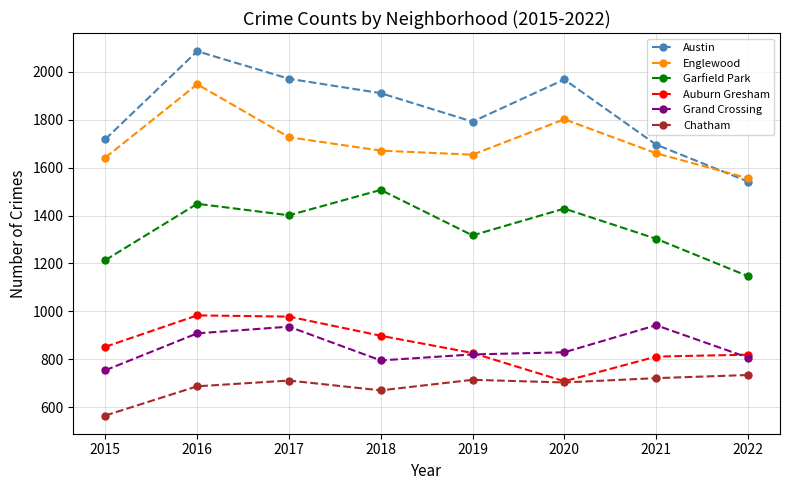

What is the difference between the highest and lowest values at 2018?

1241